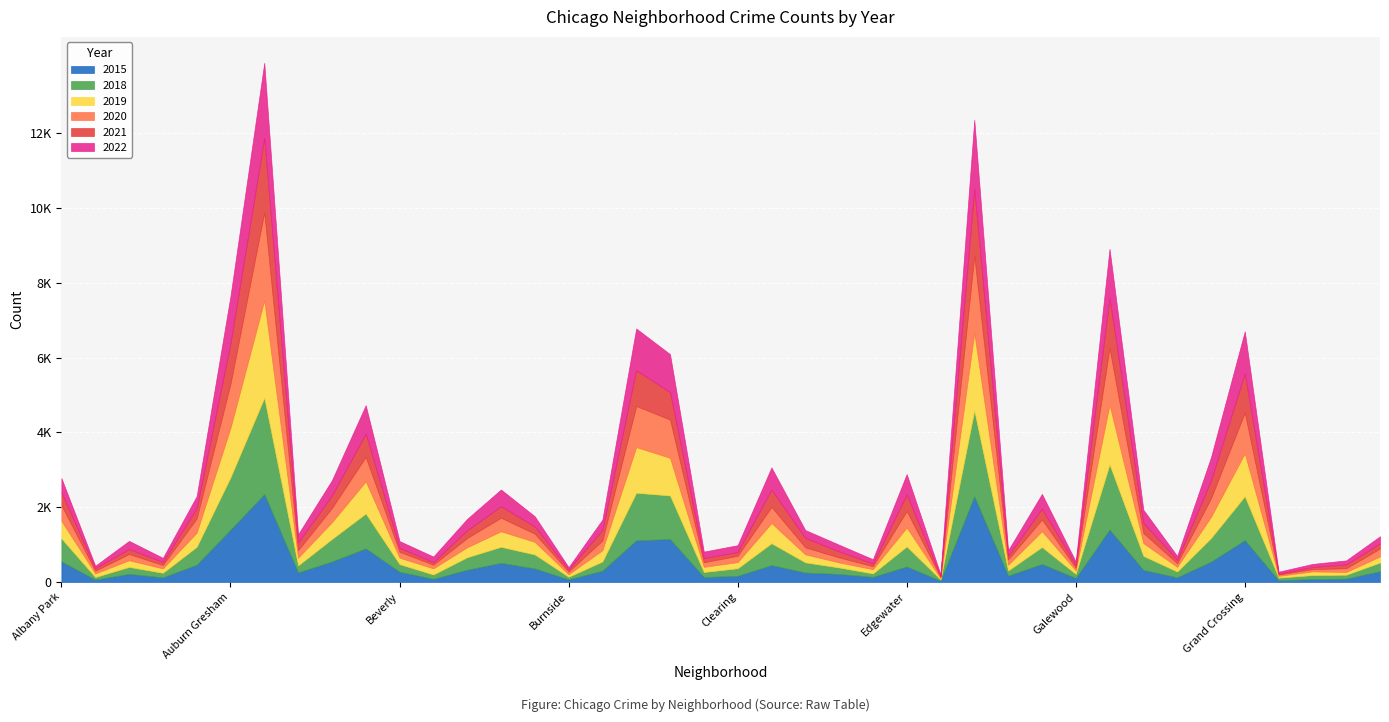

What are all the series names shown in the legend?

2015, 2018, 2019, 2020, 2021, 2022